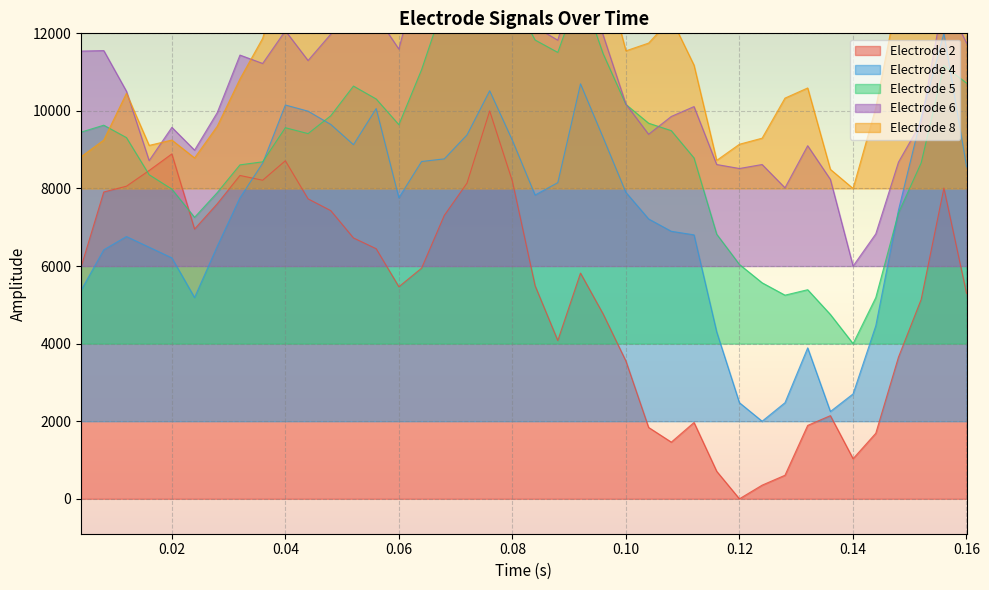

The Electrode 4 series shows 13023.9 at 17. True or false?

False